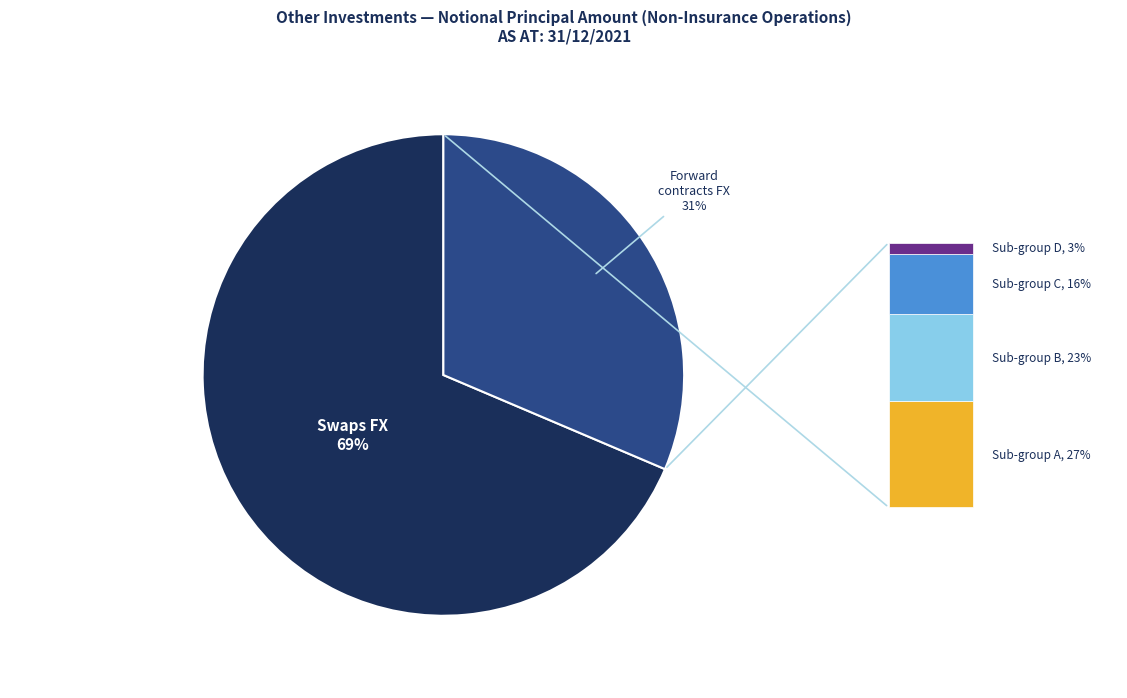

Is there any slice that represents more than half of the pie?

Yes